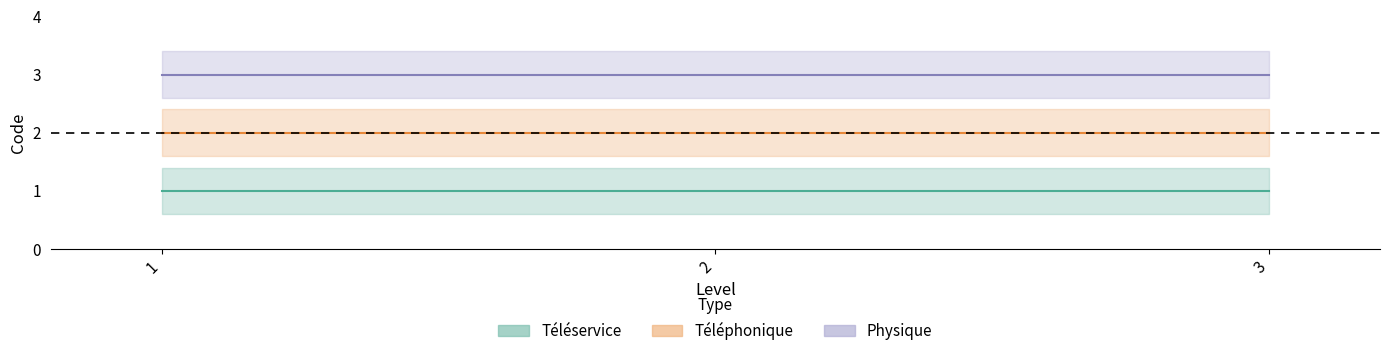

What is the value of the Téléservice point at the 2nd from the left?

1